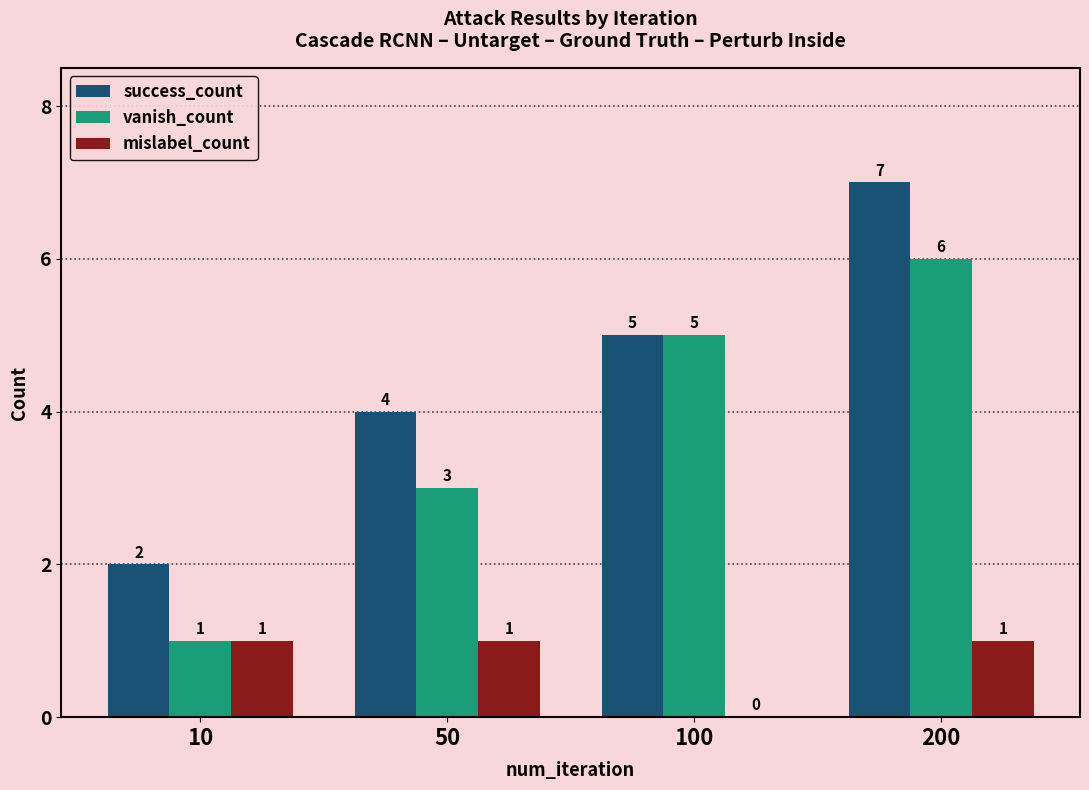

The success_count series shows 2 at 50. True or false?

False